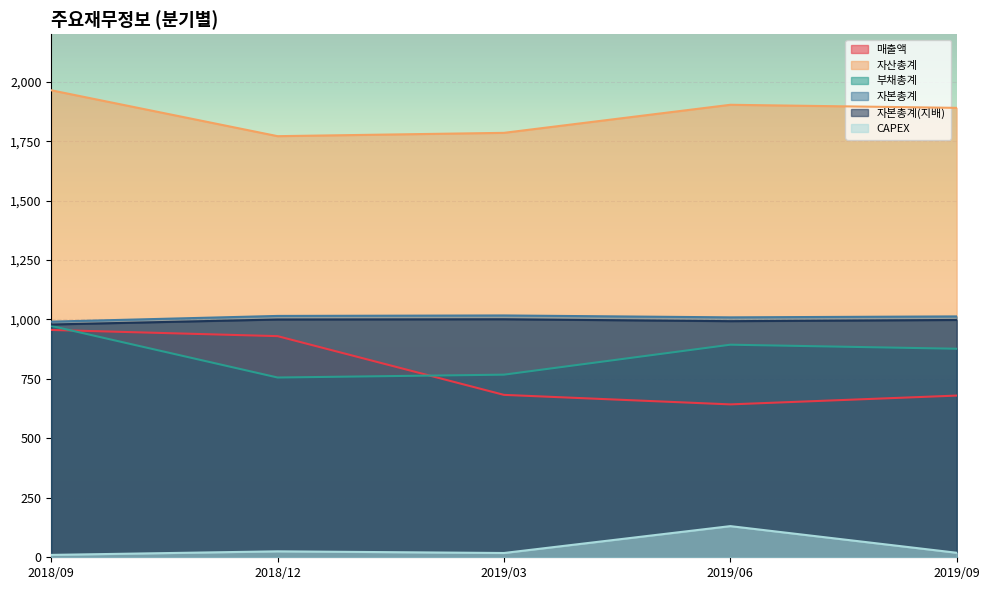

True or false: 자본총계 has a value of 1013 at 2019/09.

True